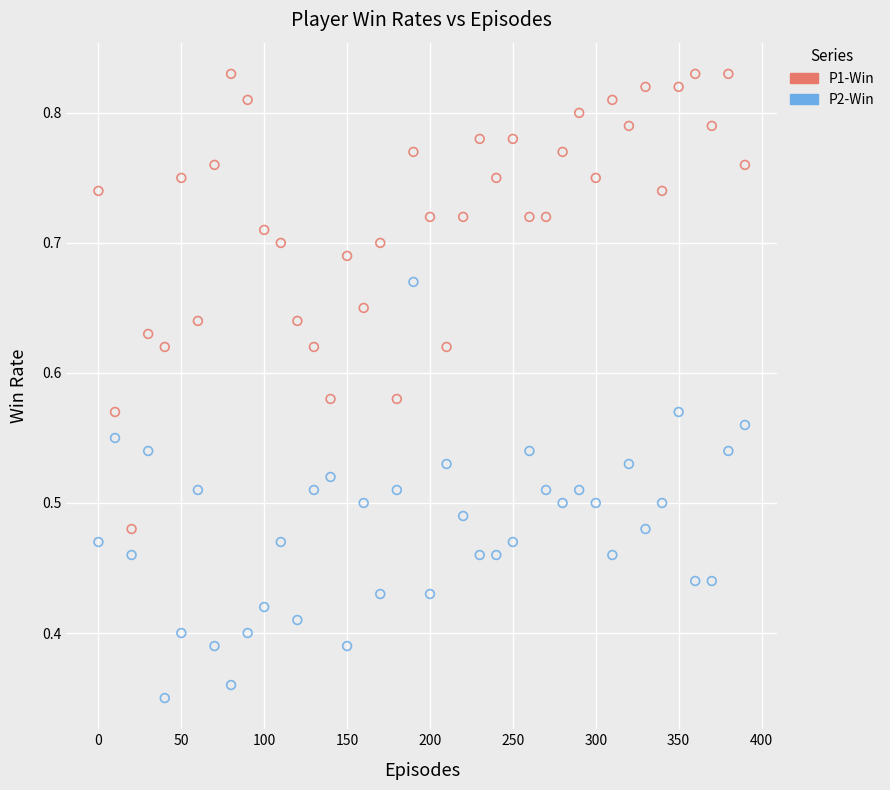

Across all data points, what is the range of X values (max minus min)?

390.0